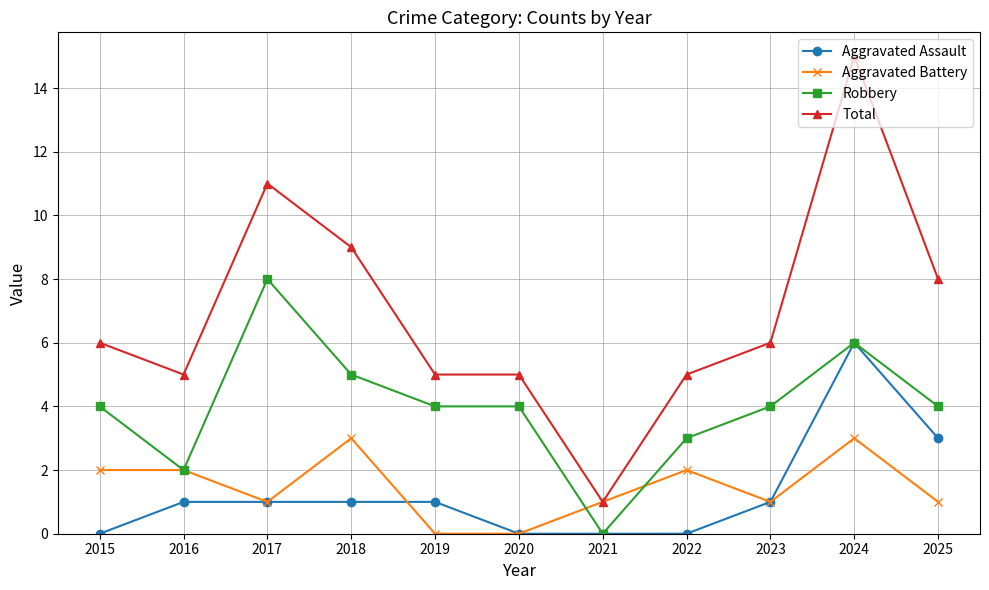

Which series has the widest spread of values?

Total